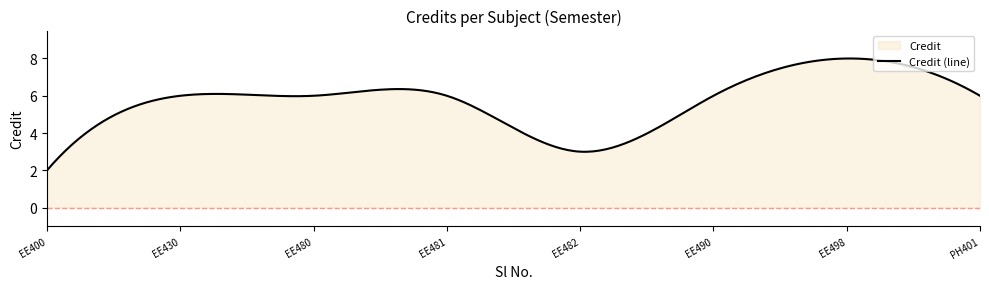

True or false: the data has more than 0 interior local peaks.

True